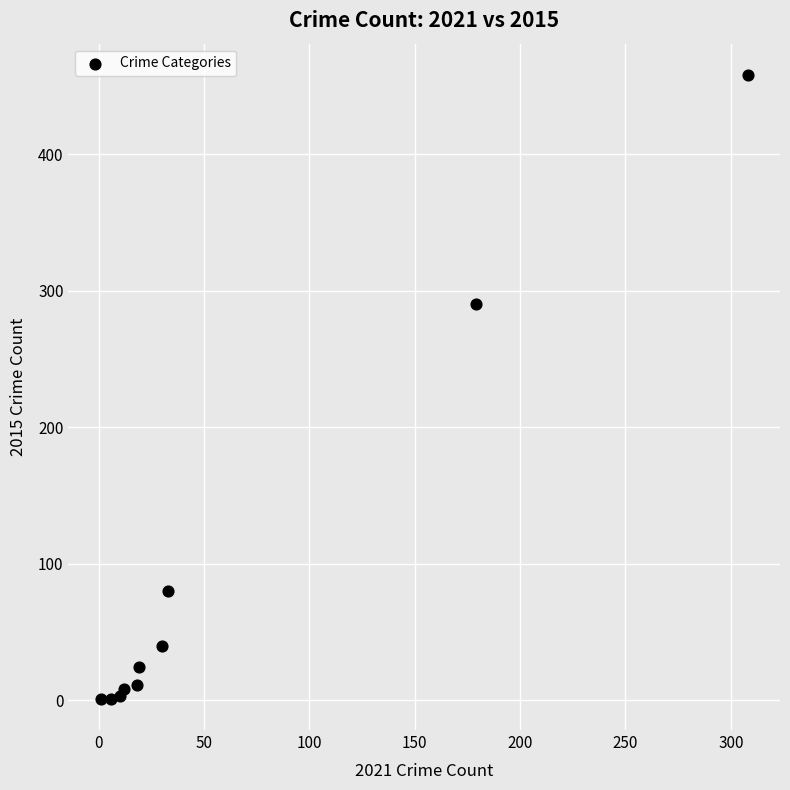

What Y value in the scatter plot is closest to 229?

290